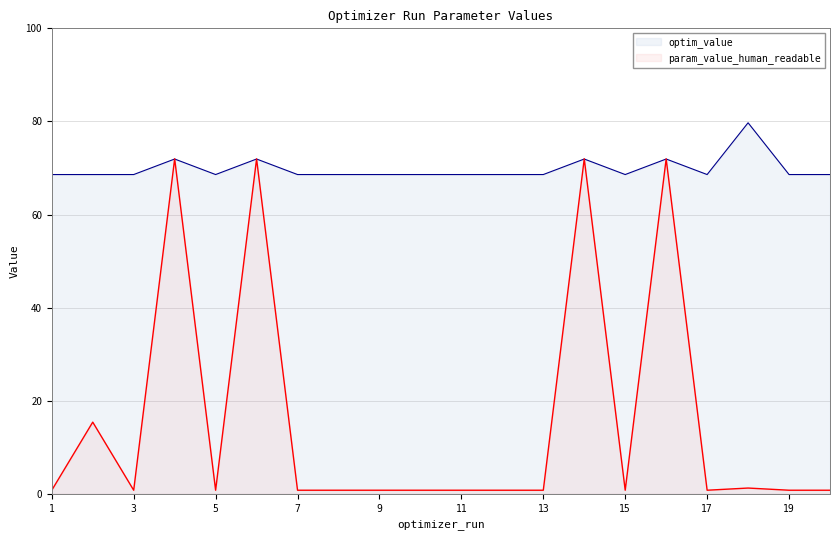

What is the greatest value displayed?

79.7